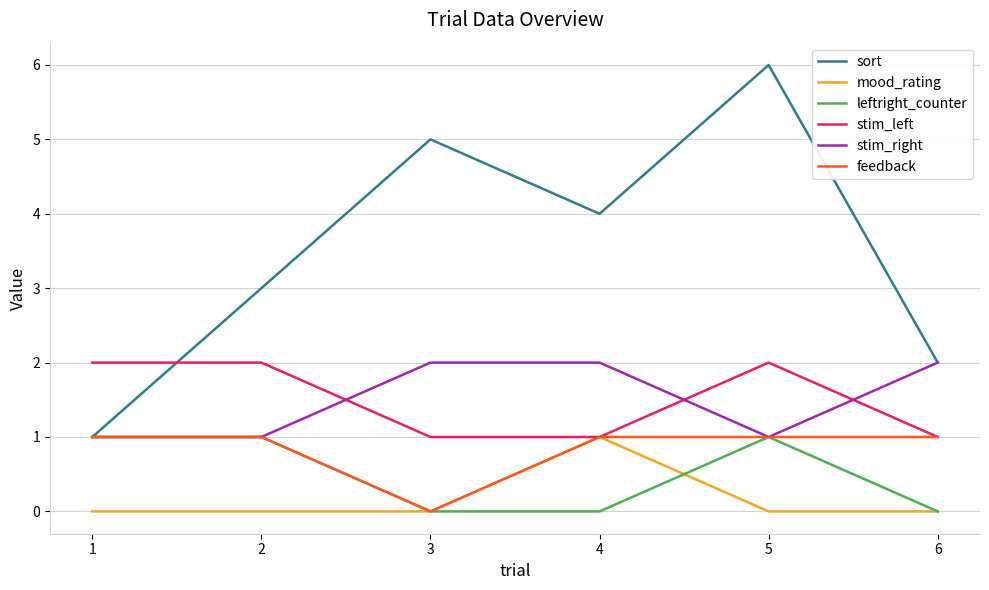

Reading left to right, extract all data points from this chart.

sort: 1	3	5	4	6	2
mood_rating: 0	0	0	1	0	0
leftright_counter: 1	1	0	0	1	0
stim_left: 2	2	1	1	2	1
stim_right: 1	1	2	2	1	2
feedback: 1	1	0	1	1	1